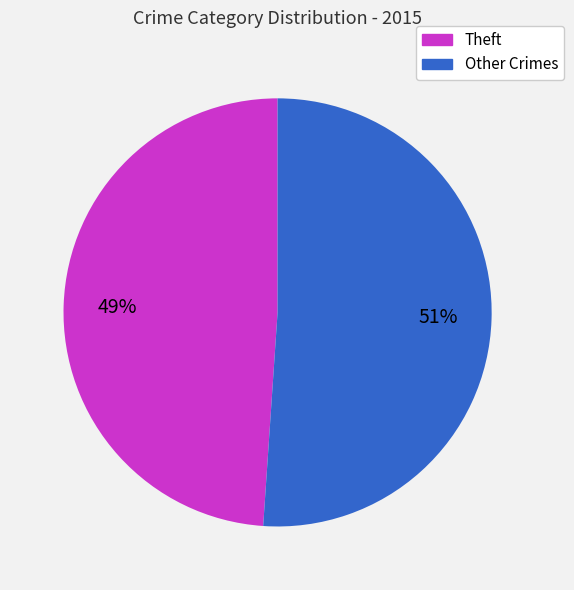

To the nearest percent, what is the difference between the largest and smallest slice percentages?

2%